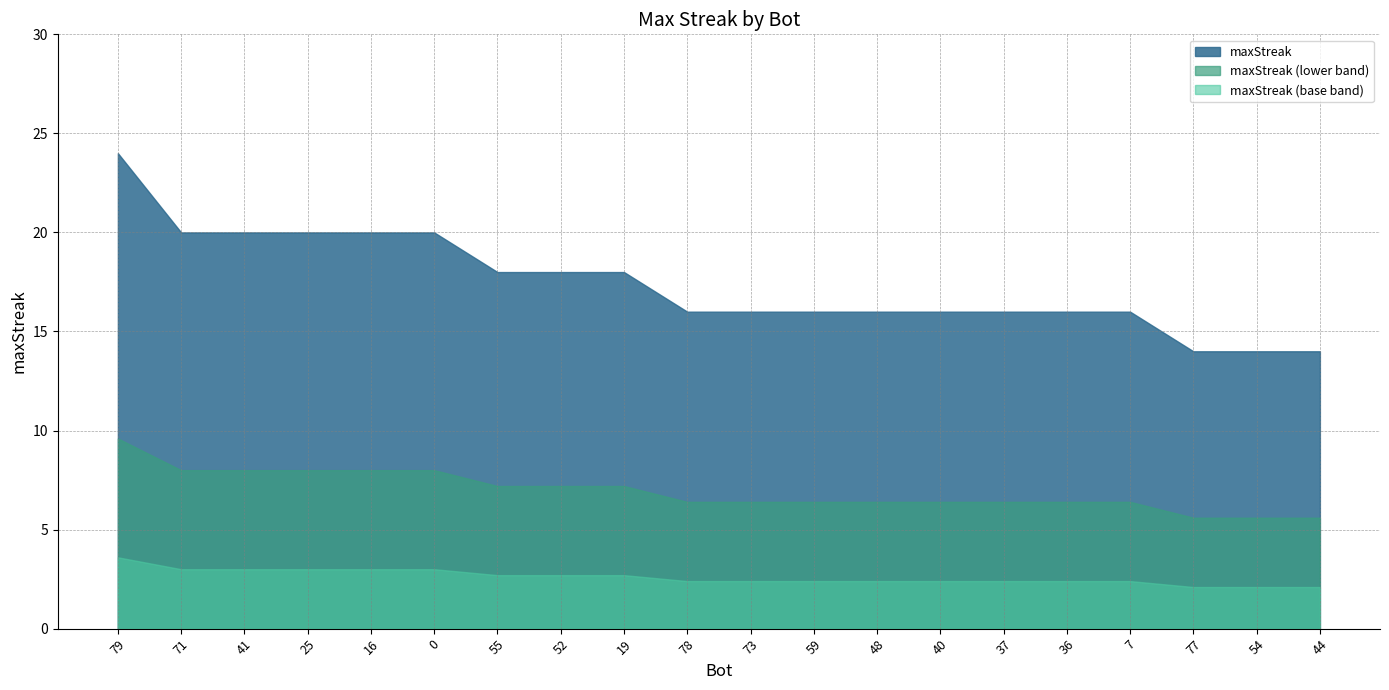

What is the average value?

17